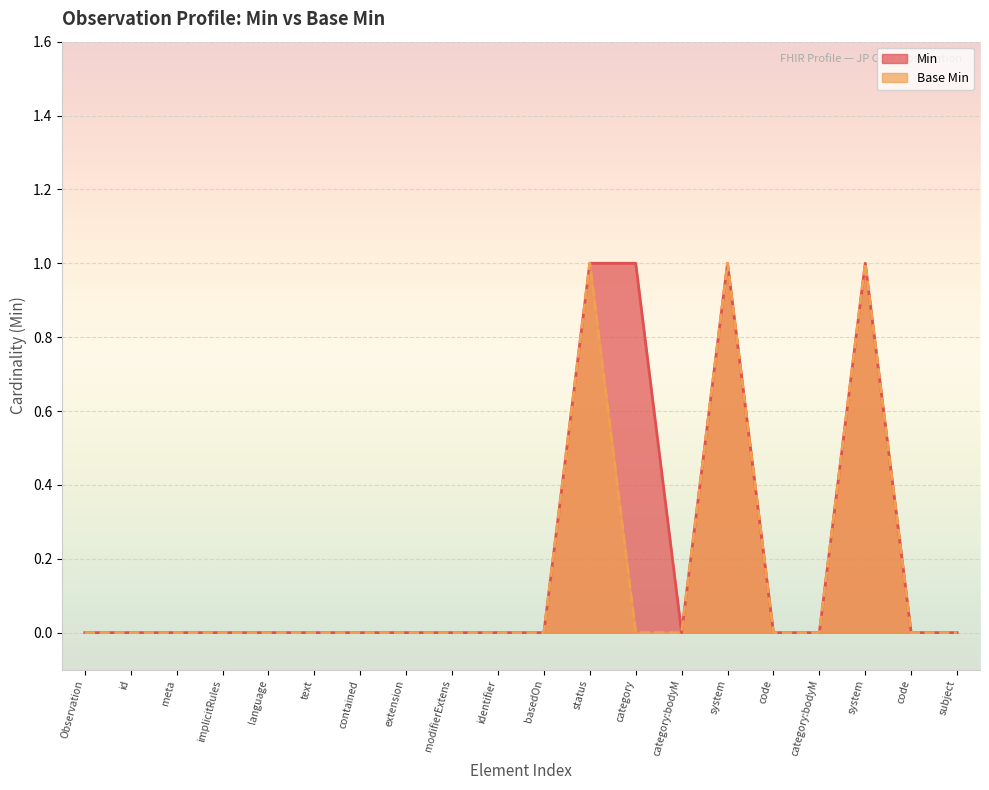

What is the difference between the maximum and minimum values in the Base Min series?

1